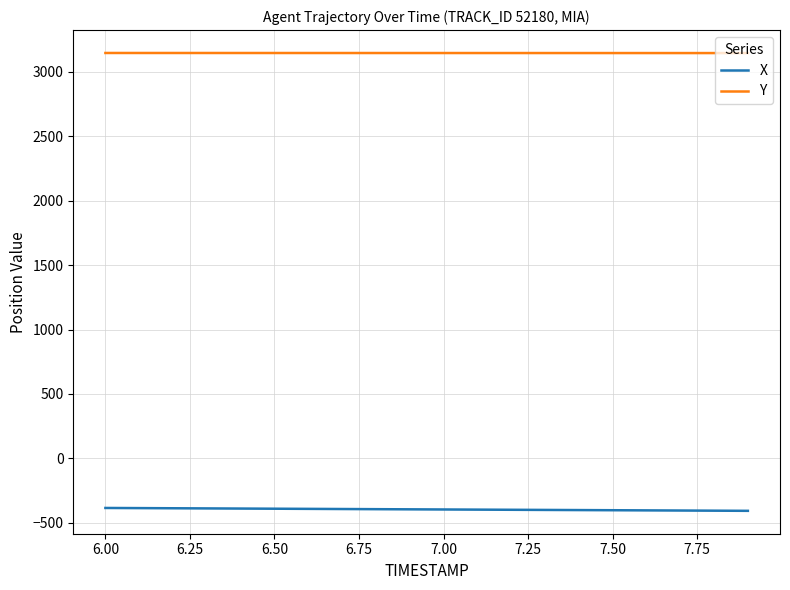

True or false: X and Y cross at least once.

False